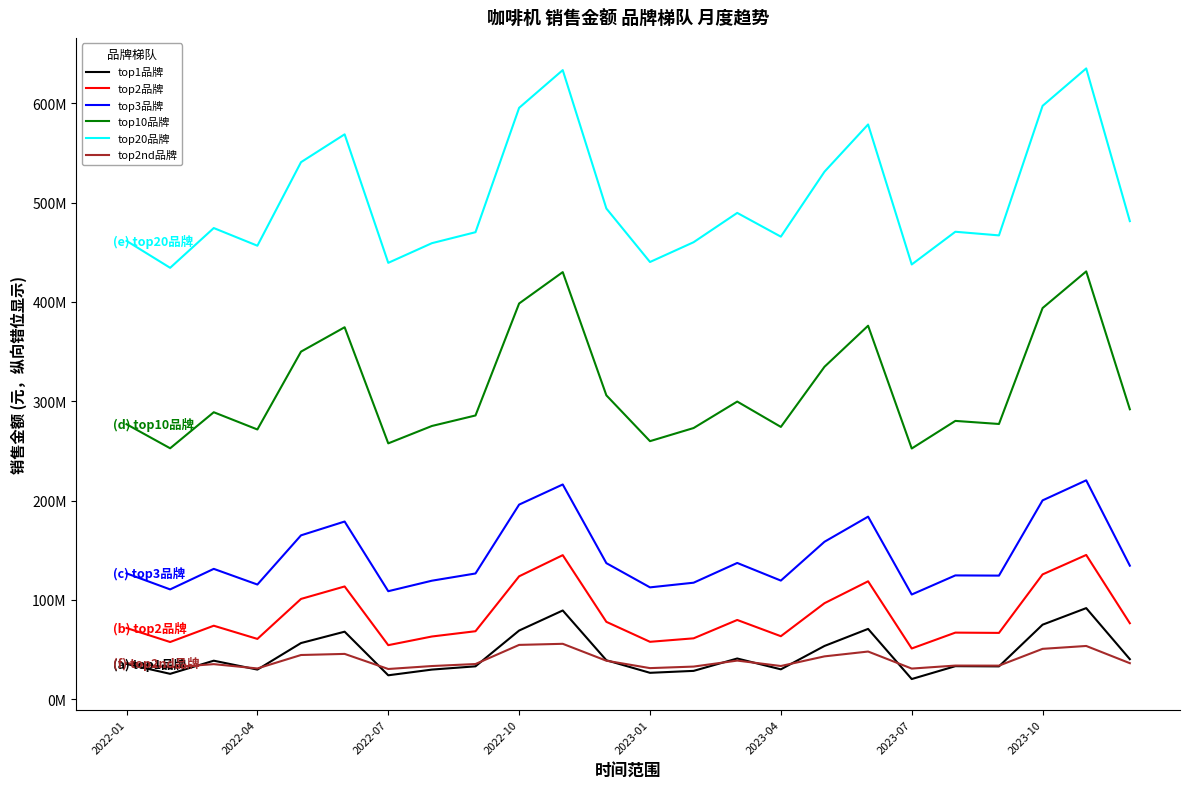

What is the sum of all top2nd品牌 values?

938131943